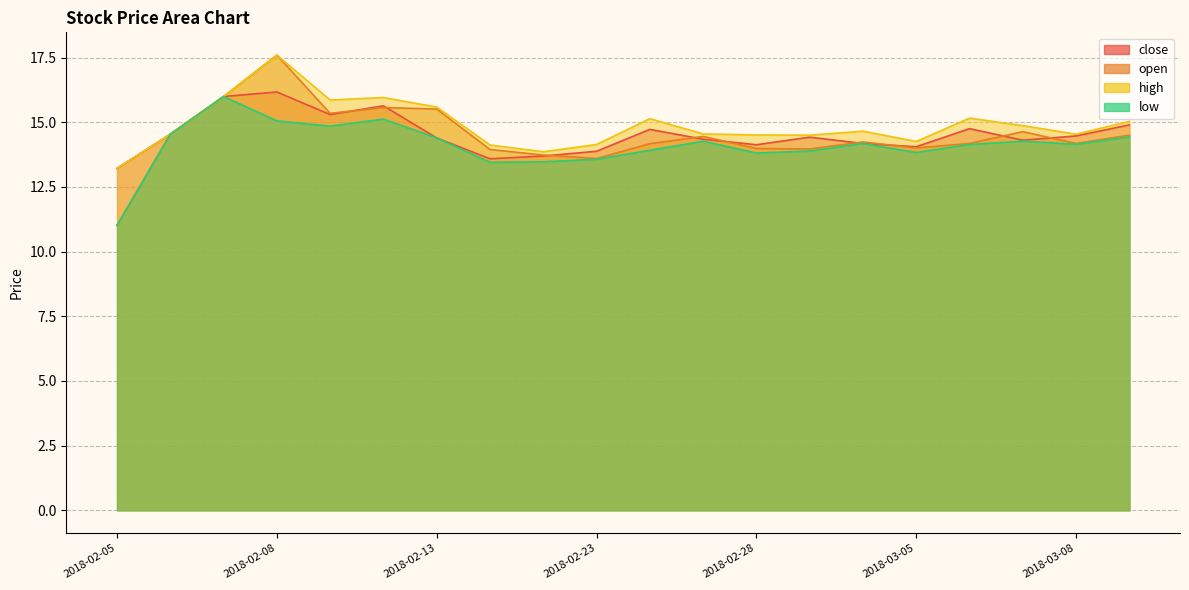

At which category does the chart reach its peak across all series?

2018-02-08